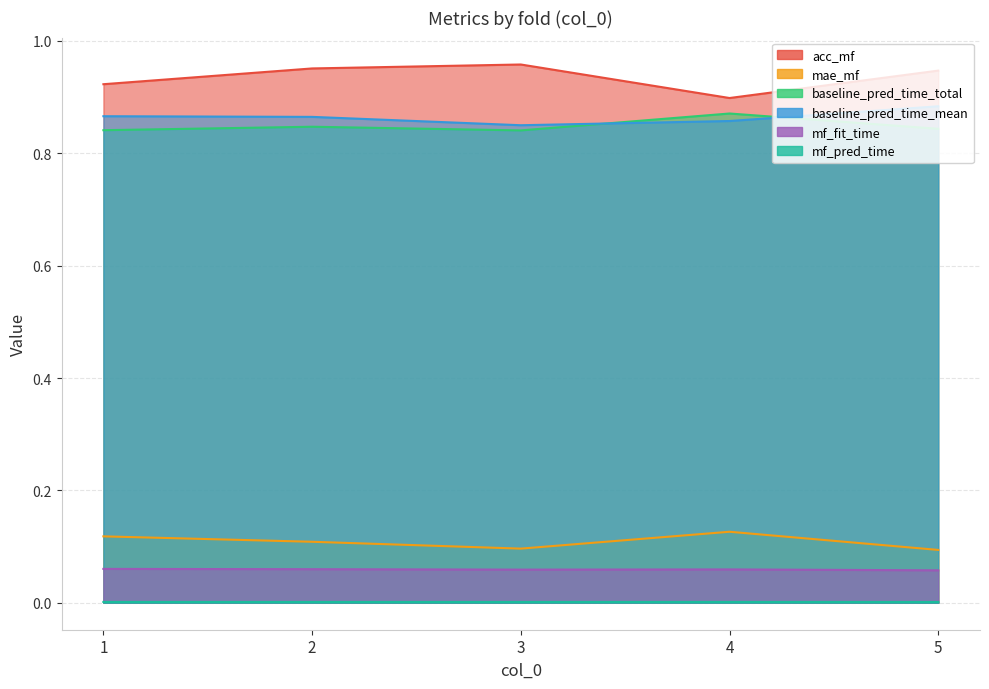

Which category has the highest value in the mf_fit_time series?

1